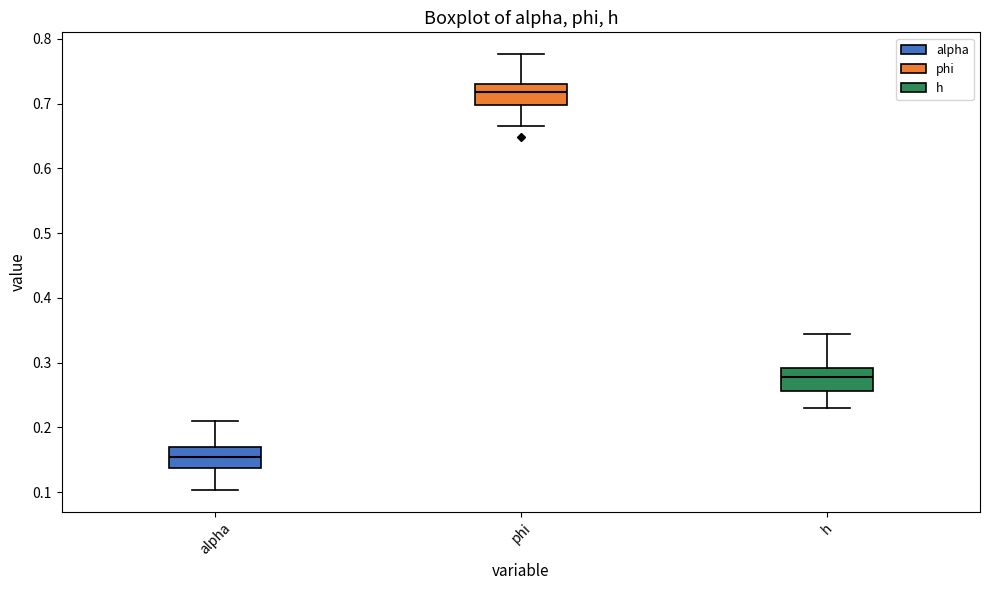

Reading left to right, transcribe this box plot: for each box, give where its median line is, the range the box spans, and where its two whiskers end, as read against the y-axis. The values are not printed on the chart, so give them approximately, as read against the axis.

alpha: median 0.15, box 0.14 to 0.17, whiskers 0.10 to 0.21
phi: median 0.72, box 0.70 to 0.73, whiskers 0.66 to 0.78
h: median 0.28, box 0.26 to 0.29, whiskers 0.23 to 0.34